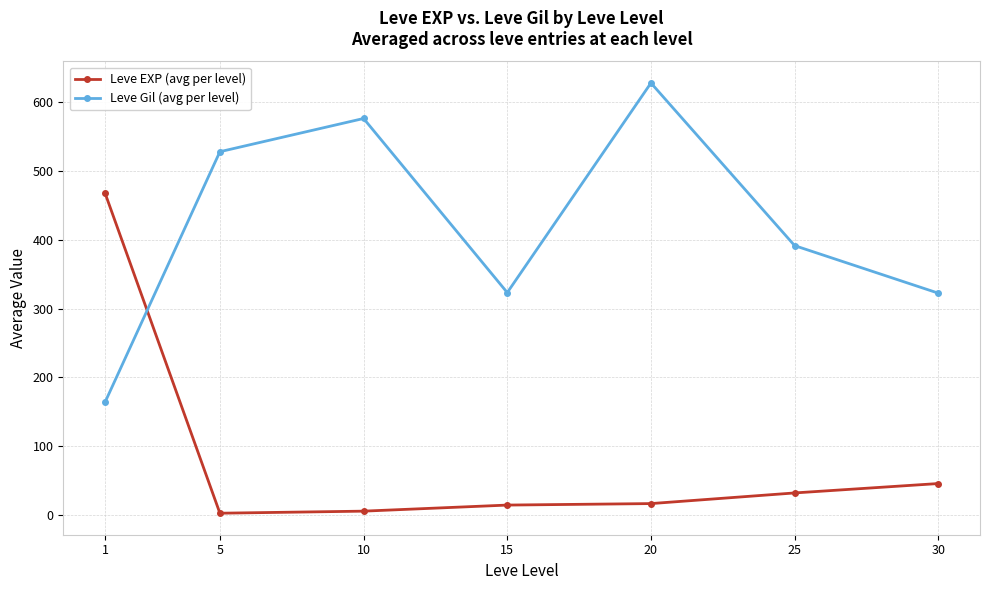

List the series in order of their overall mean, lowest first.

Leve EXP (avg per level), Leve Gil (avg per level)